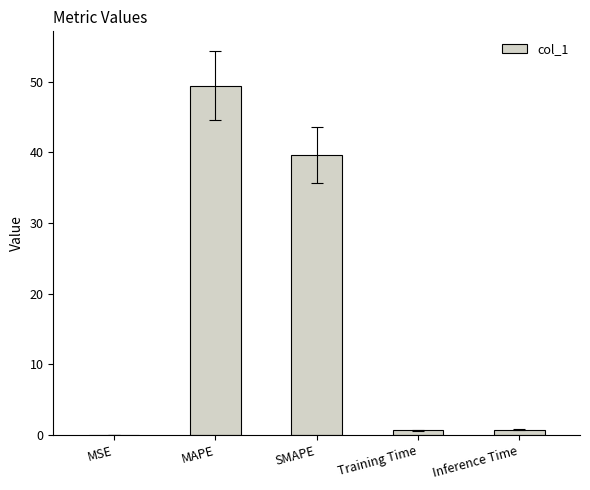

Reading left to right, extract all data points from this chart.

MSE=0.1	MAPE=49.4	SMAPE=39.6	Training Time=0.7	Inference Time=0.7